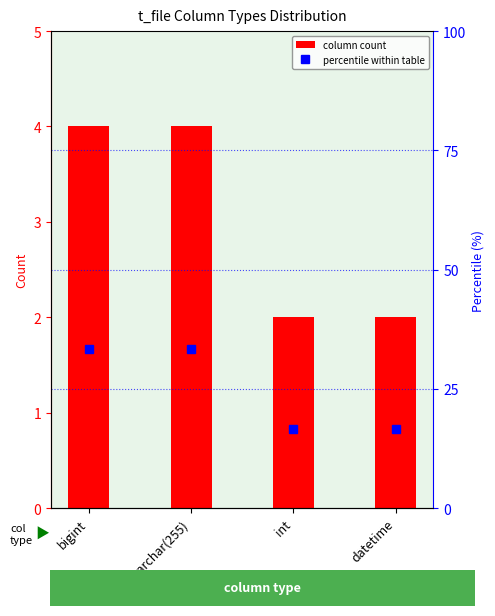

What is the difference between the percentile within table values at datetime and varchar(255)?

16.7